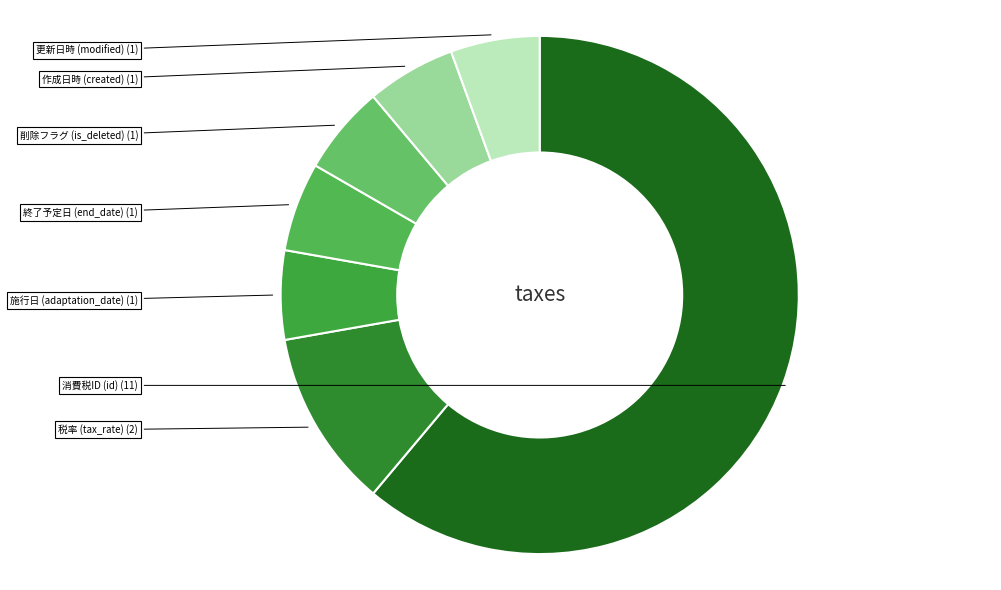

How many segments does this pie chart have?

7